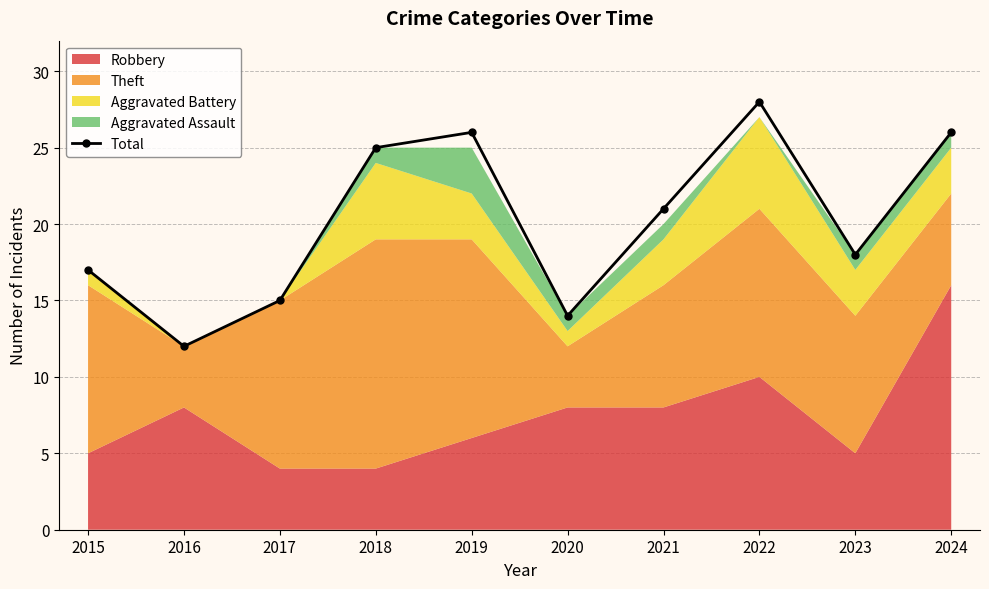

How many values are below 21?

5